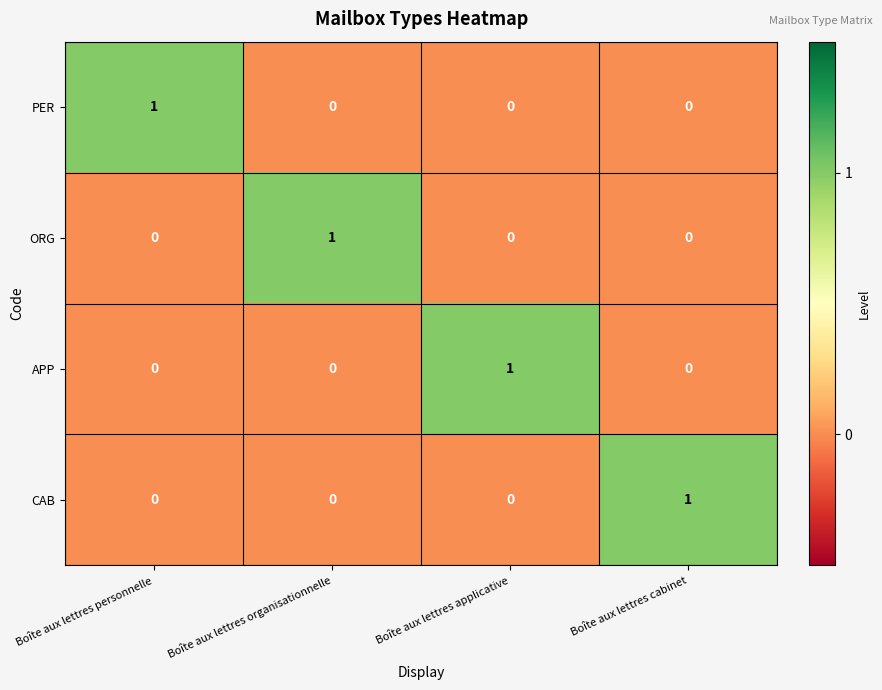

What is the maximum value shown in the chart?

1